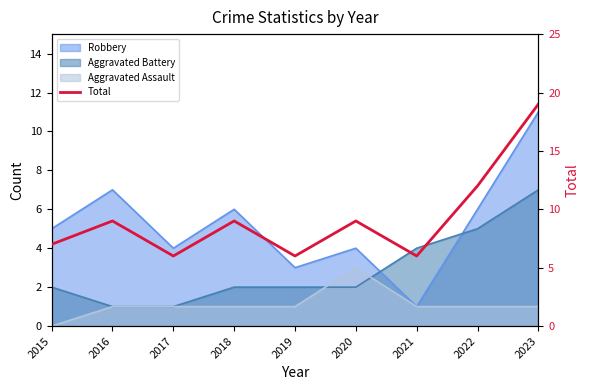

Reading left to right, transcribe all the data shown in this chart.

2015=7	2016=9	2017=6	2018=9	2019=6	2020=9	2021=6	2022=12	2023=19